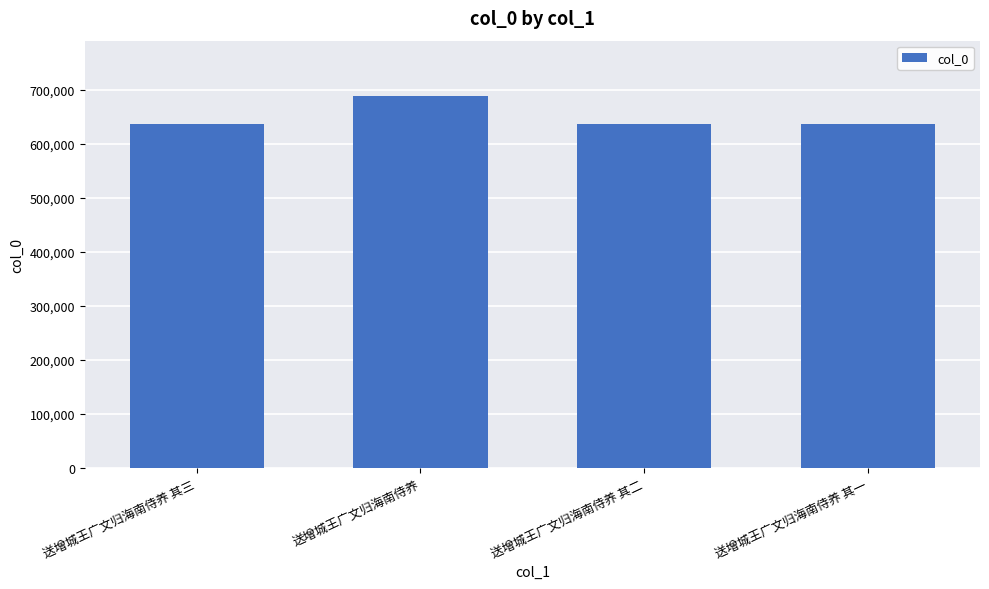

What is the change in value from 送增城王广文归海南侍养 其三 to 送增城王广文归海南侍养 其一?

-2